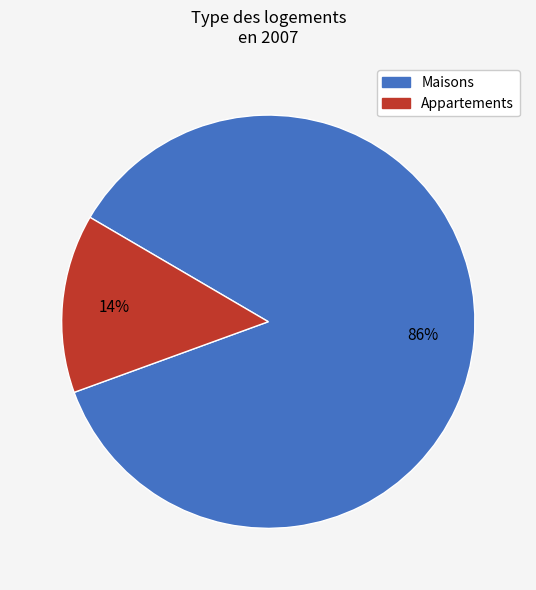

Is the sum of Appartements and Maisons greater than half?

Yes